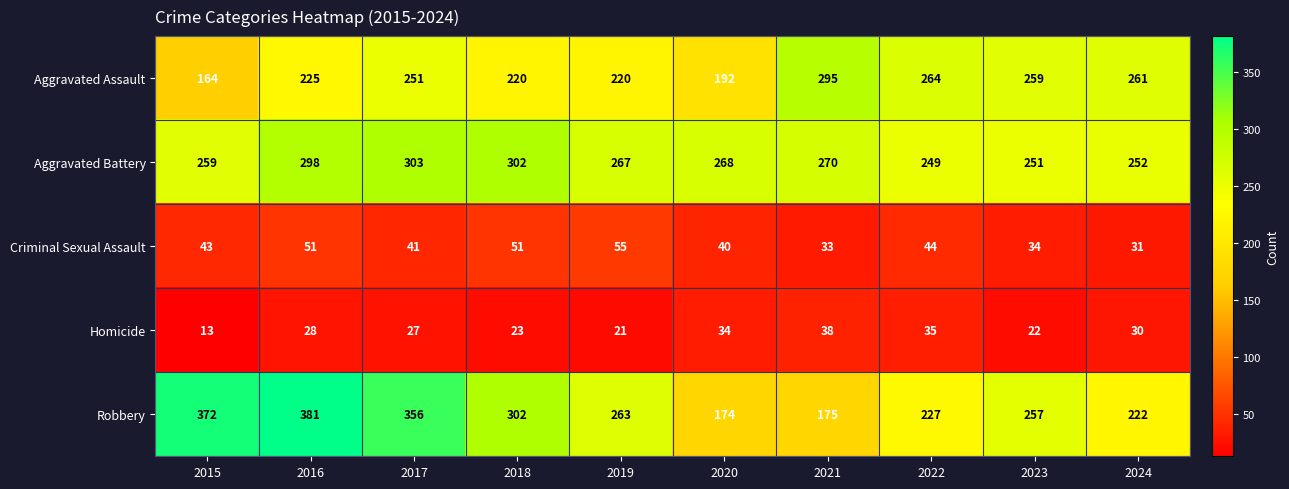

Is it true that Robbery equals 174 at 2020?

True